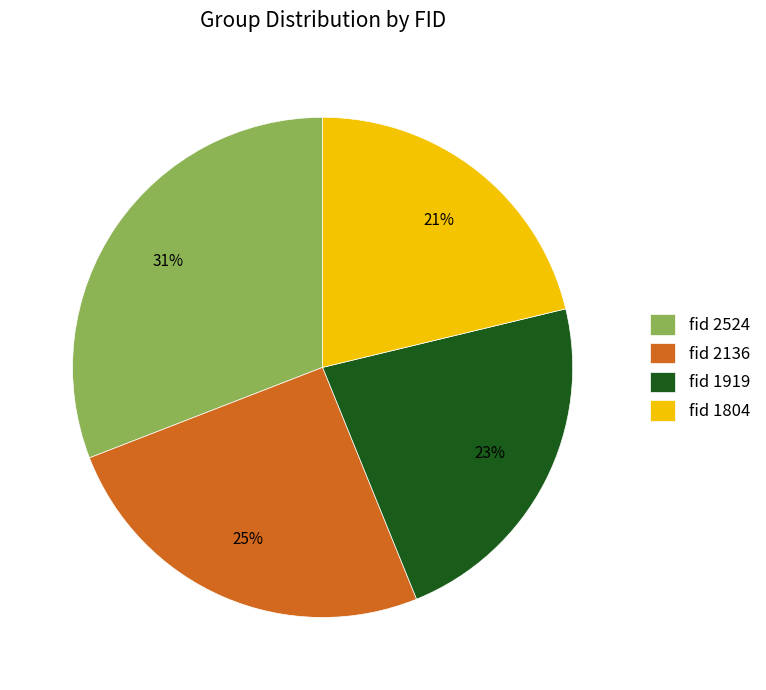

Combined, do fid 2136 and fid 2524 account for over 50%?

Yes